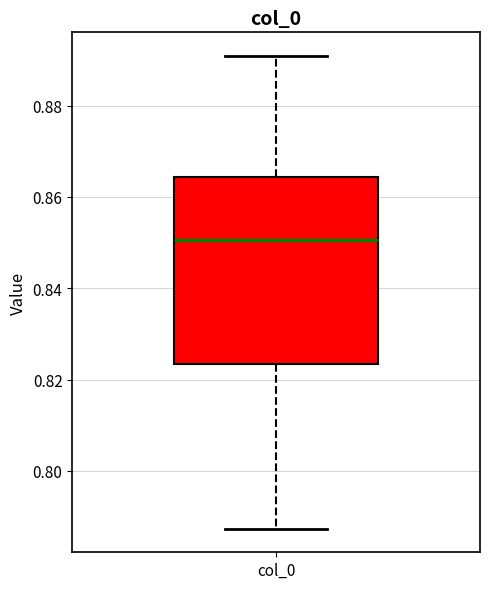

Read this box plot against the y-axis: the position of the median line, the range covered by the box, and the ends of both whiskers. The values are not printed on the chart, so give them approximately, as read against the axis.

median 0.850, box 0.824 to 0.864, whiskers 0.788 to 0.890